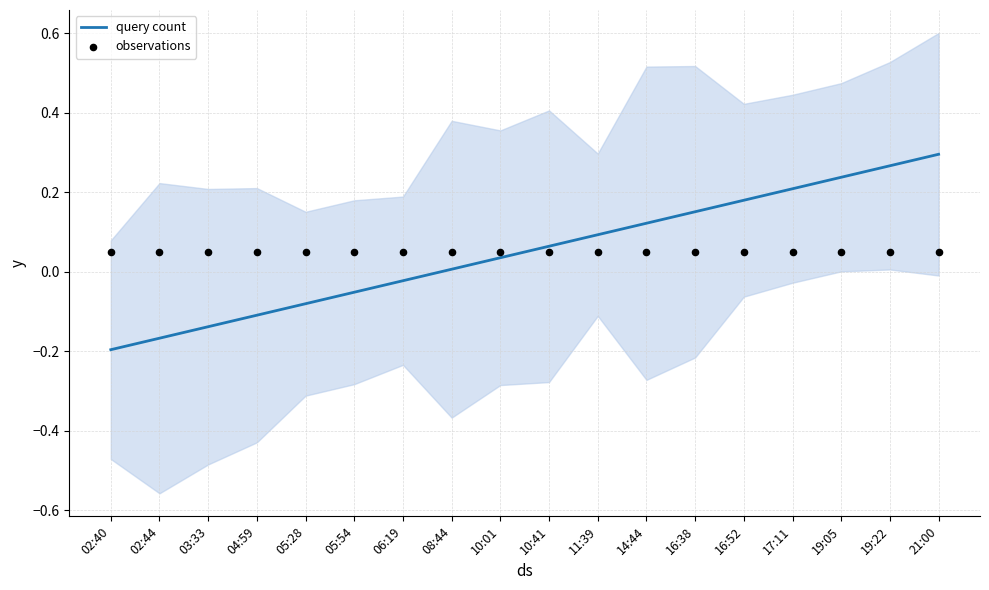

Which series has the largest Y range (max minus min)?

query count